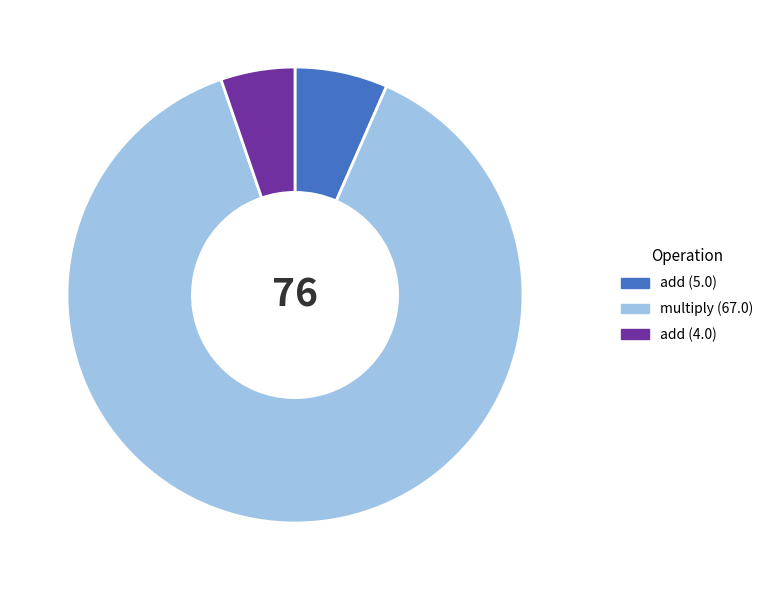

Rank the categories by value from highest to lowest.

multiply (67.0), add (5.0), add (4.0)